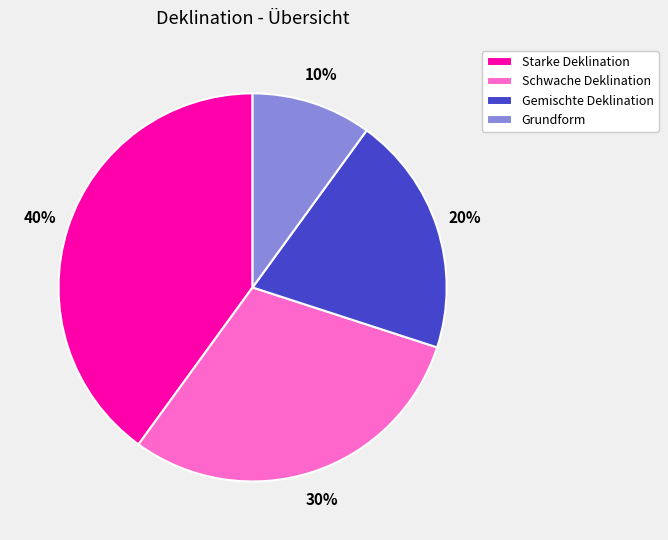

Rank the categories by value from highest to lowest.

Starke Deklination, Schwache Deklination, Gemischte Deklination, Grundform